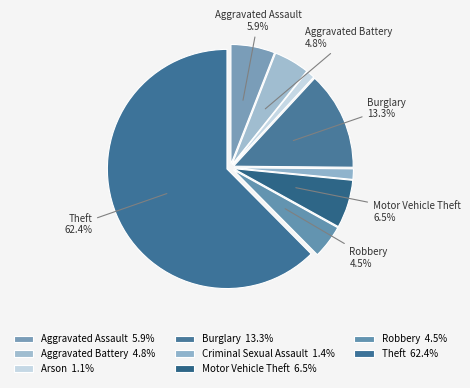

Rank the categories by value from highest to lowest.

Theft, Burglary, Motor Vehicle Theft, Aggravated Assault, Aggravated Battery, Robbery, Criminal Sexual Assault, Arson